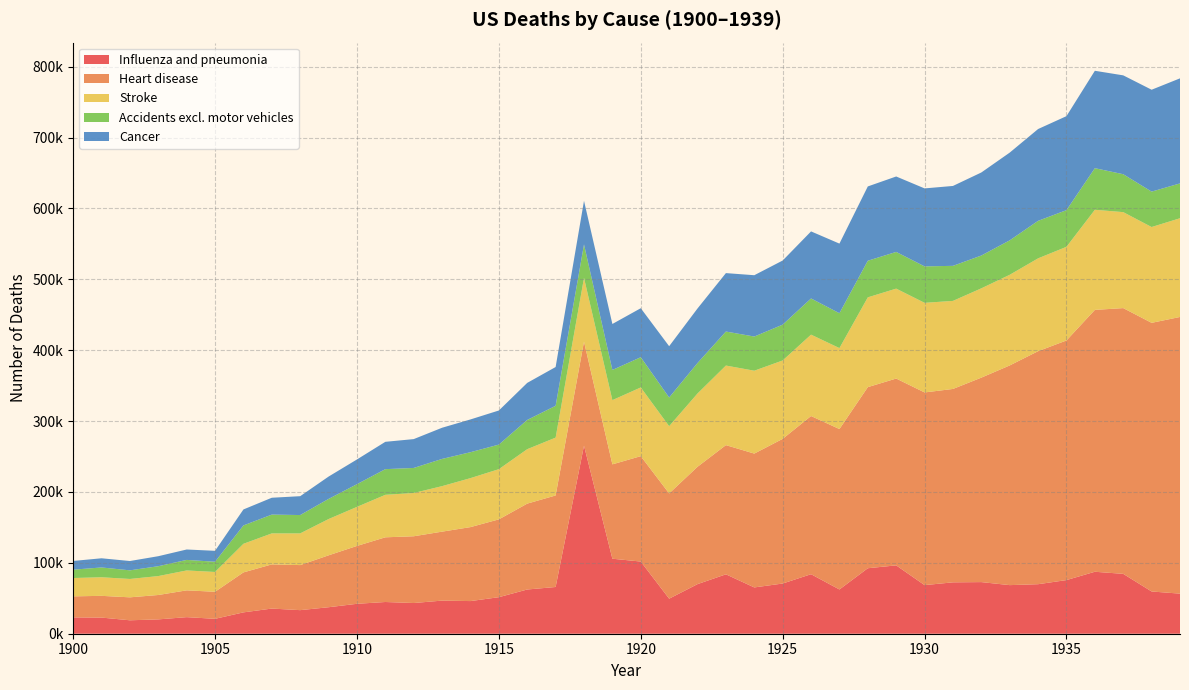

Reading right to left, extract all data points from this chart.

Influenza and pneumonia: 56547.3	59597.9	84460.6	87413.6	75679.2	69868.0	68556.1	72826.7	72488.3	68572.7	96427.8	92386.0	62429.3	83963.6	70827.2	65311.5	83806.7	69971.3	49454.4	101821.3	105816.8	265317.6	65922.1	62389.4	51544.6	46051.2	46722.8	43308.2	44749.0	42216.6	37377.7	33264.1	35492.3	30127.3	21030.4	23389.4	20231.5	18949.3	22772.5	23031.6
Heart disease: 390303.7	378976.7	374899.8	369433.2	338028.9	328711.7	309919.1	288450.1	272817.8	271815.6	263559.0	255487.4	226293.1	223151.3	204066.5	188811.9	182255.5	165552.8	148441.0	148675.9	133126.9	146739.7	129122.5	121153.7	109773.7	104361.2	97284.3	94183.6	91257.1	81634.6	73211.3	63551.0	62303.1	56378.7	38152.2	37798.3	34413.0	32387.0	30659.7	29683.4
Stroke: 139286.2	135167.0	135392.4	141218.6	132127.3	130978.8	127883.3	125978.8	124223.3	126417.3	126857.1	126659.6	114234.2	114813.3	110600.8	116912.9	112260.6	103393.4	94901.7	96945.6	90593.5	89964.8	81611.2	76803.9	70826.2	69097.3	64205.2	61041.8	59957.5	55077.5	51186.0	44731.0	43746.0	40367.0	27940.4	28073.6	26691.3	25915.9	26216.3	25869.8
Accidents excl. motor vehicles: 49136.8	49941.1	53480.5	58702.0	51720.2	52920.9	48591.9	46286.6	49440.2	51415.9	51762.6	51675.3	49179.2	51053.7	50521.1	48208.5	47974.4	42997.6	40454.2	42625.7	42571.8	47173.3	44908.9	41247.9	34668.3	36569.7	38401.8	35326.6	36199.4	32042.5	28396.2	25872.3	26524.9	25895.2	14439.1	14869.0	13908.1	12166.5	13833.1	11770.1
Cancer: 148210.3	143747.9	139470.6	137388.8	132606.6	129503.6	123772.5	117150.3	112719.8	110003.1	106433.8	104795.1	98219.2	94579.6	90465.0	86506.6	82440.2	76950.9	72361.4	69127.4	64862.6	61509.1	54684.6	52283.9	48105.8	46228.2	43971.0	40697.5	38557.8	34867.2	31524.3	26605.3	23762.4	22541.8	15397.5	14688.5	14113.3	13152.9	12945.7	12301.2